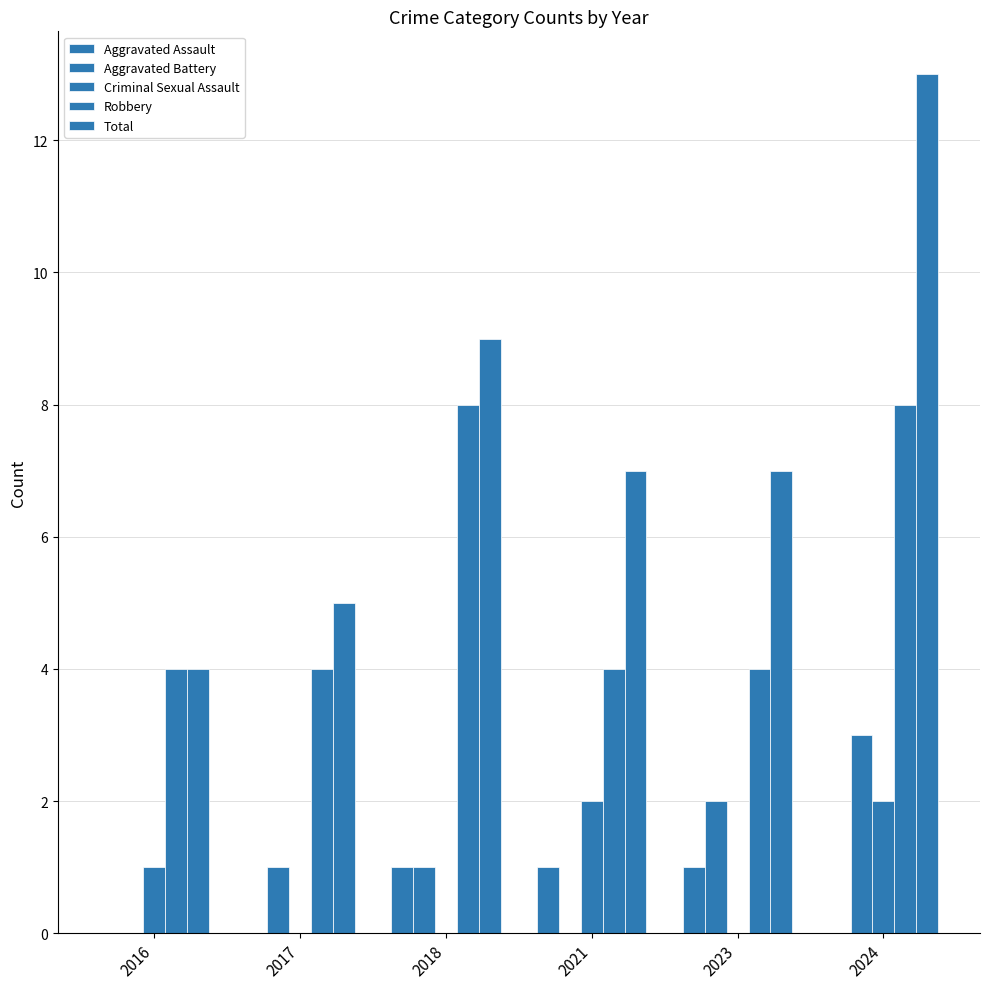

Which series has the largest total across all categories?

Total